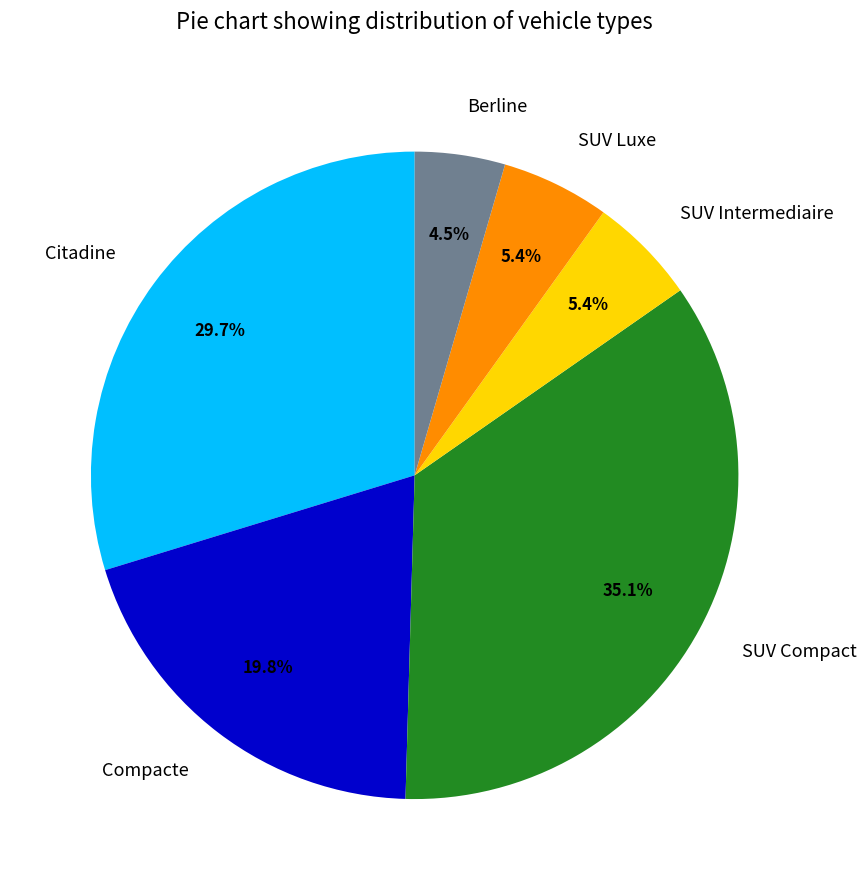

Does SUV Luxe represent more than half of the total?

No